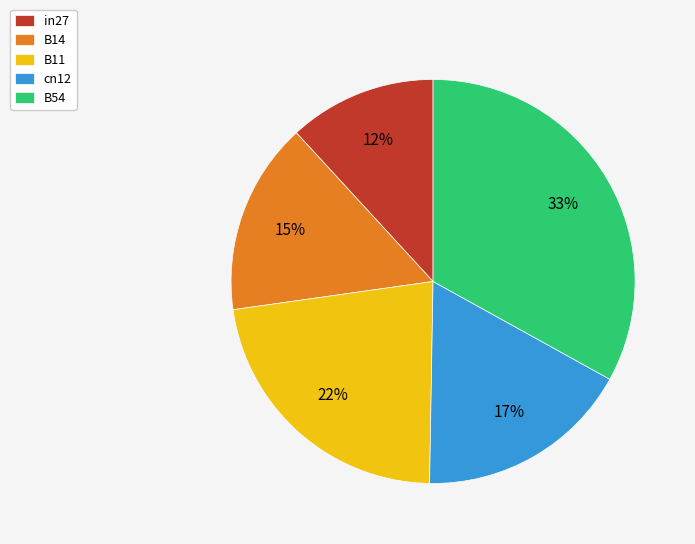

To the nearest percent, what is the difference between the largest and smallest slice percentages?

21%